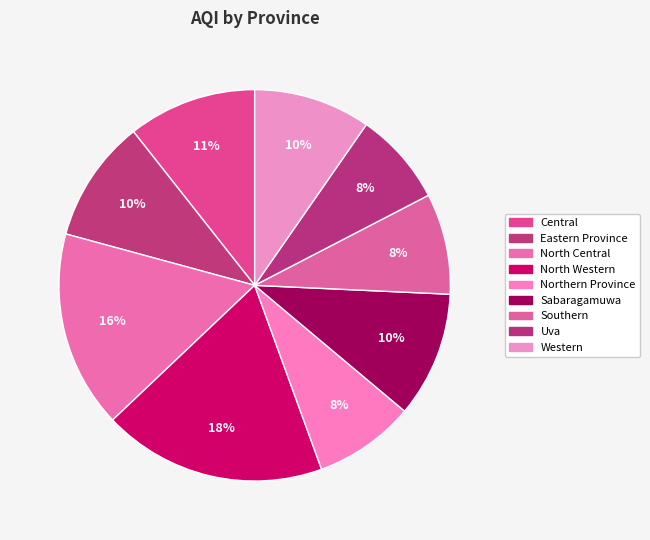

True or false: Western accounts for 1% of the total.

False